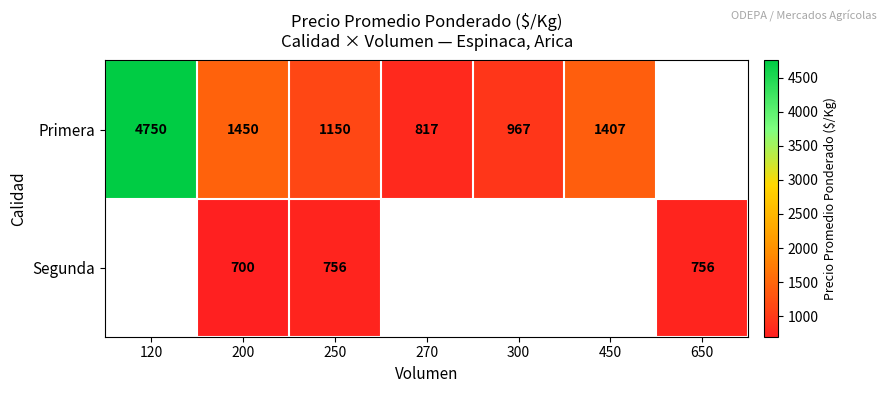

Between 200 and 250, which series saw the biggest shift?

Primera